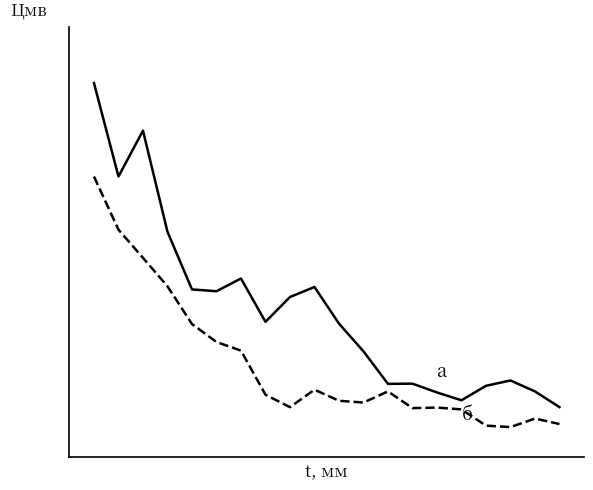

What is the minimum value shown in the chart?

0.1